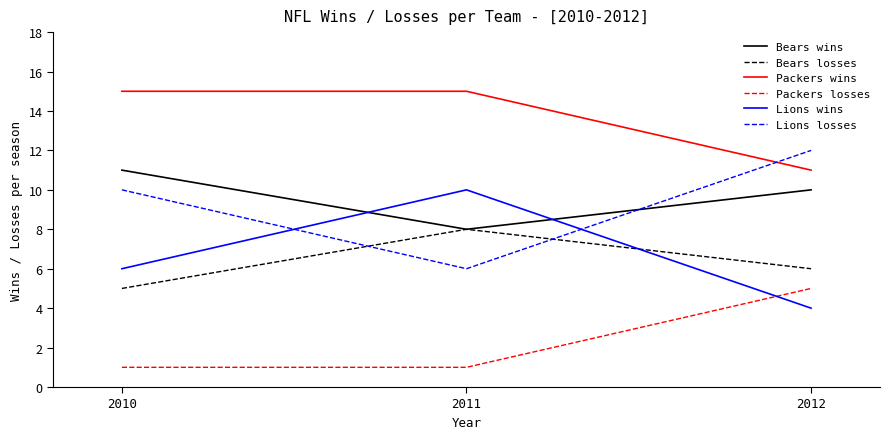

List the series in order of their peak value, lowest first.

Packers losses, Bears losses, Lions wins, Bears wins, Lions losses, Packers wins